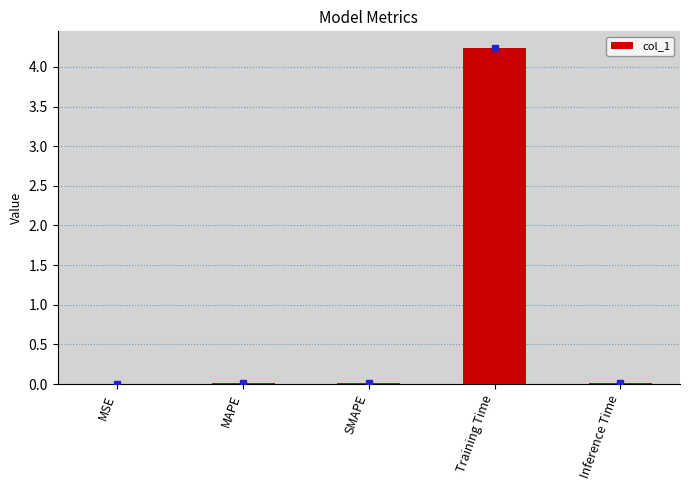

The value at MAPE is 0.0. True or false?

True